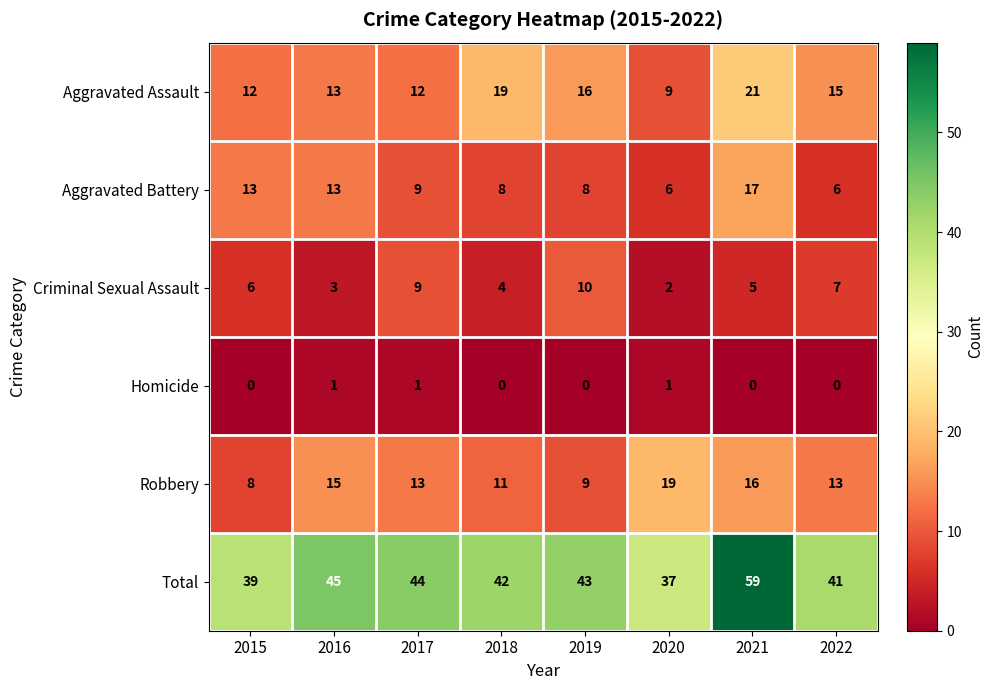

Between 2016 and 2019, which series saw the biggest shift?

Criminal Sexual Assault